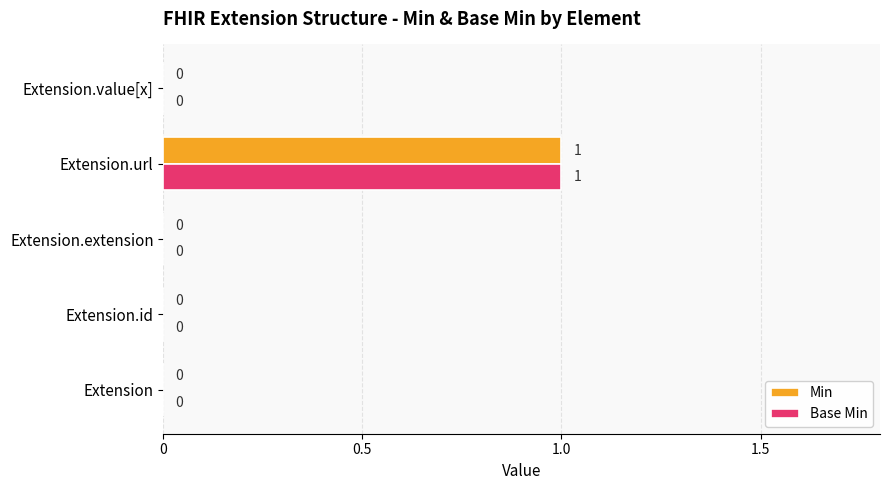

Is it true that Base Min equals 2 at Extension.url?

False